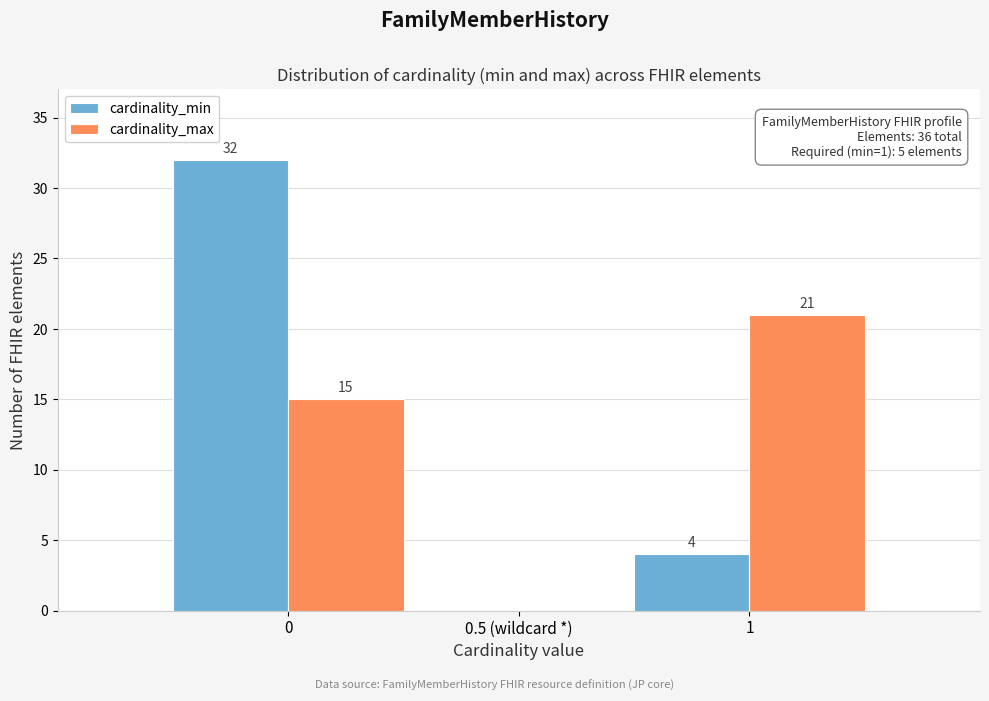

Reading left to right, what are all the values shown in this chart?

cardinality_min: 0=32	0.5 (wildcard *)=0	1=4
cardinality_max: 0=15	0.5 (wildcard *)=0	1=21